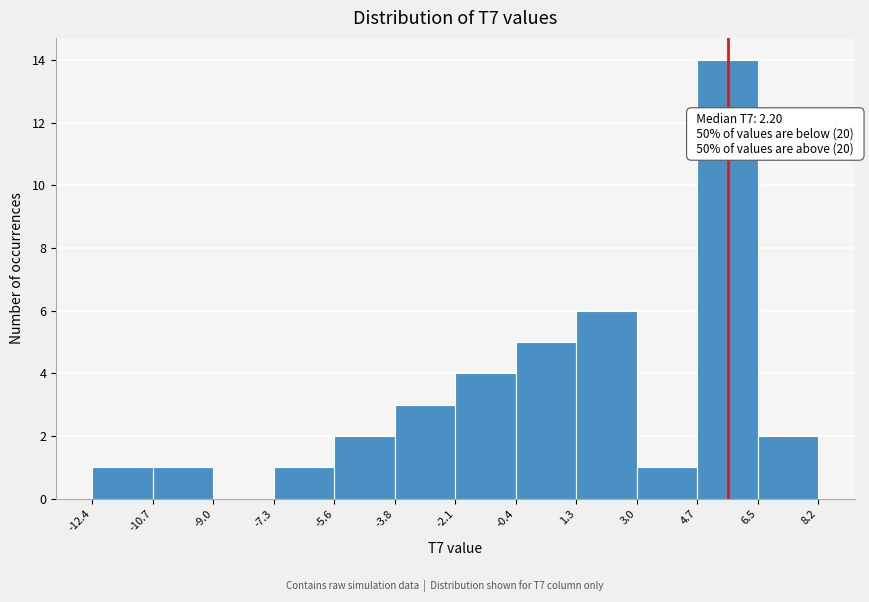

Over which range of the x-axis is the bar tallest?

4.7 to 6.5